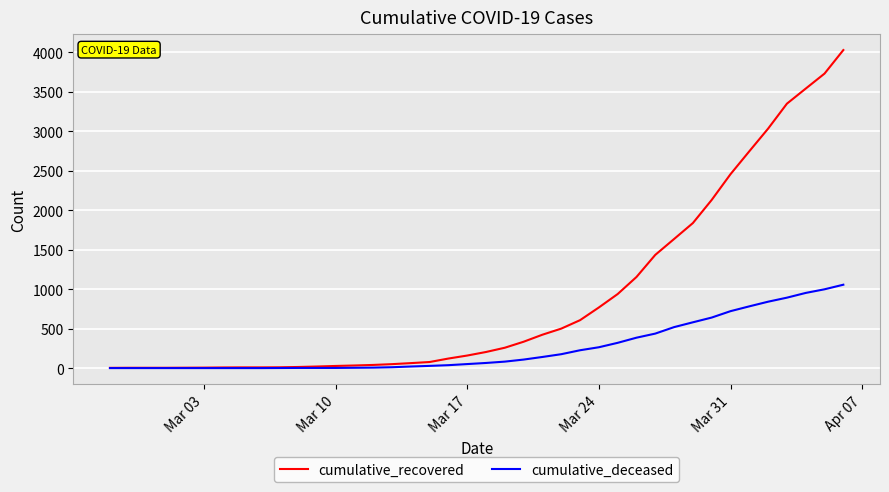

List the series in order of their overall mean, lowest first.

cumulative_deceased, cumulative_recovered